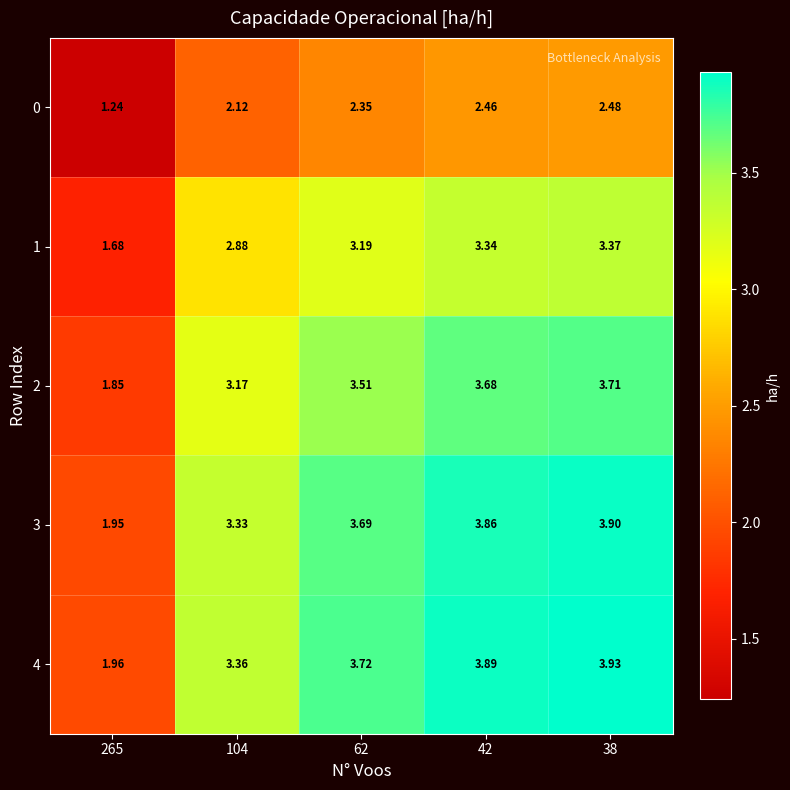

List the series in order of their peak value, lowest first.

0, 1, 2, 3, 4